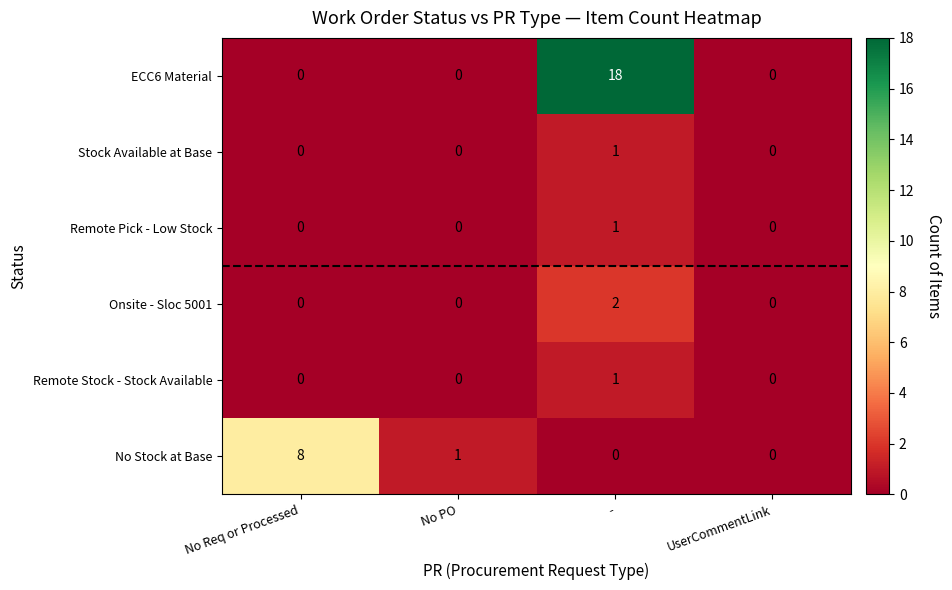

Reading left to right, transcribe all the data shown in this chart.

ECC6 Material: 0	0	18	0
Stock Available at Base: 0	0	1	0
Remote Pick - Low Stock: 0	0	1	0
Onsite - Sloc 5001: 0	0	2	0
Remote Stock - Stock Available: 0	0	1	0
No Stock at Base: 8	1	0	0